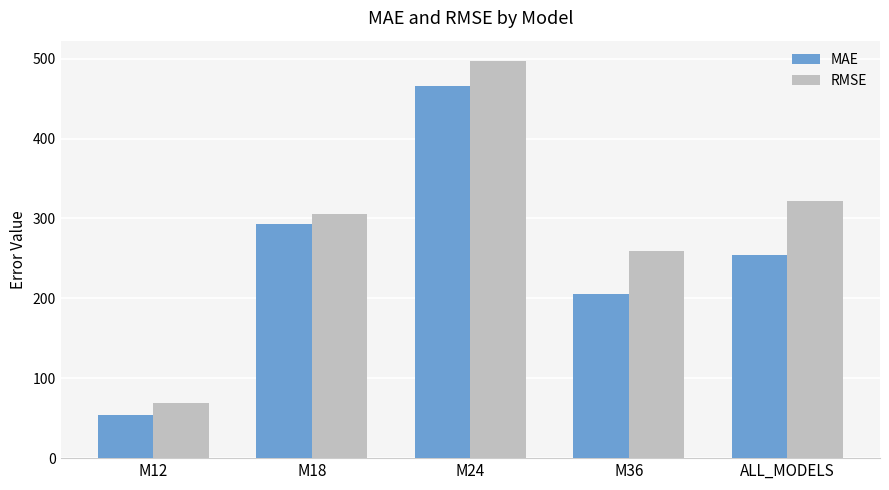

What is the sum of all MAE values?

1272.4